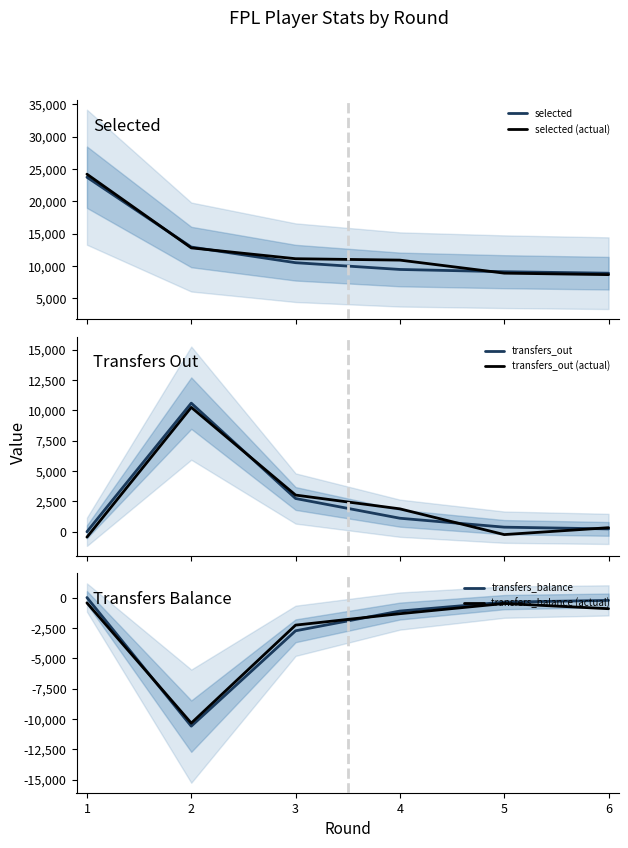

True or false: transfers_balance (actual) has a value of -2270.9 at 3.

True